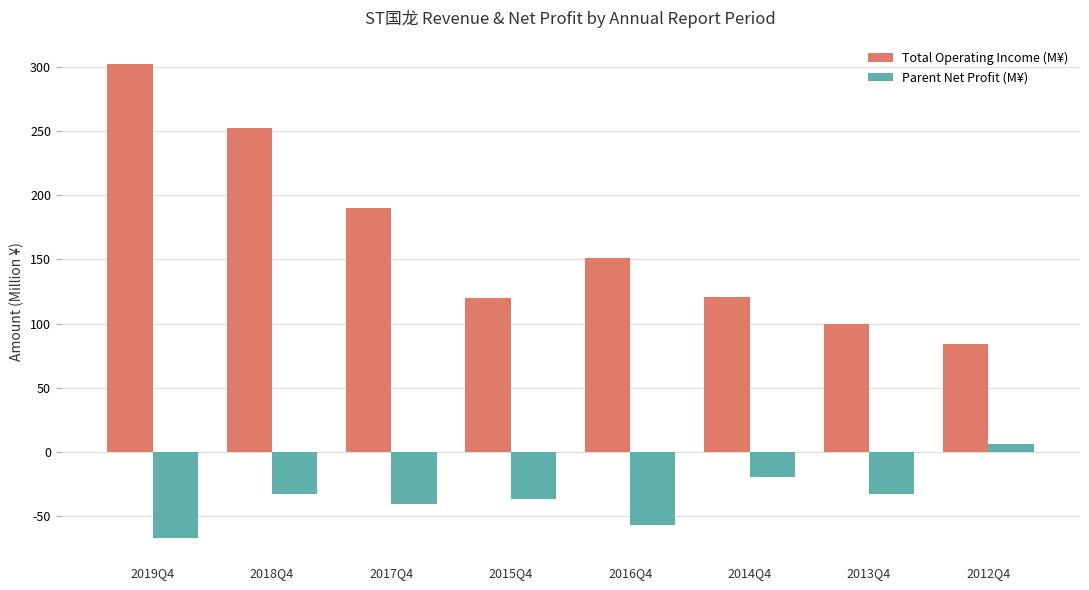

What is the sum of all Total Operating Income (M¥) values?

1321.1